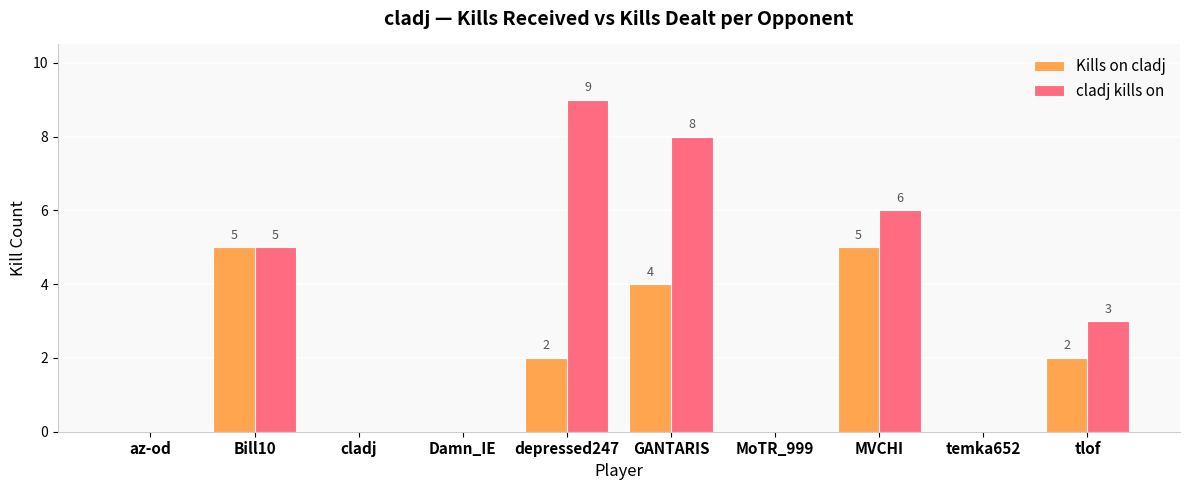

Reading left to right, what are all the values shown in this chart?

Kills on cladj: 0	5	0	0	2	4	0	5	0	2
cladj kills on: 0	5	0	0	9	8	0	6	0	3